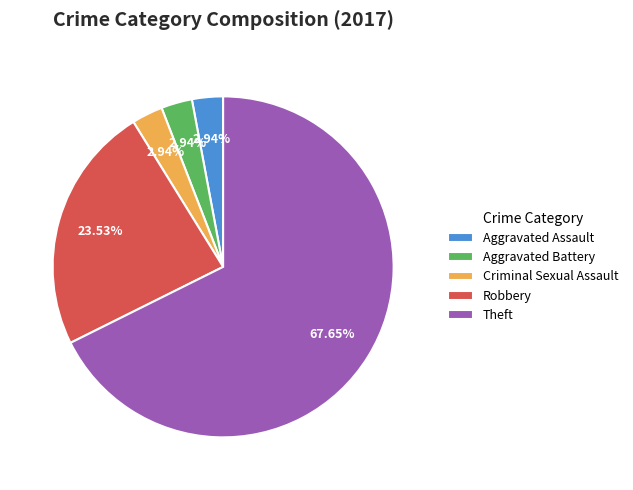

True or false: Theft accounts for 68% of the total.

True